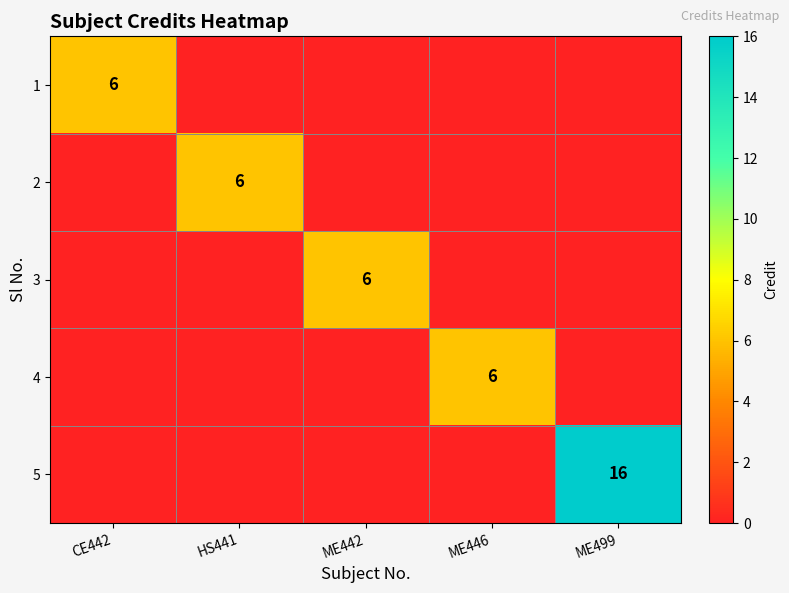

Is it true that 2 equals 6 at HS441?

True